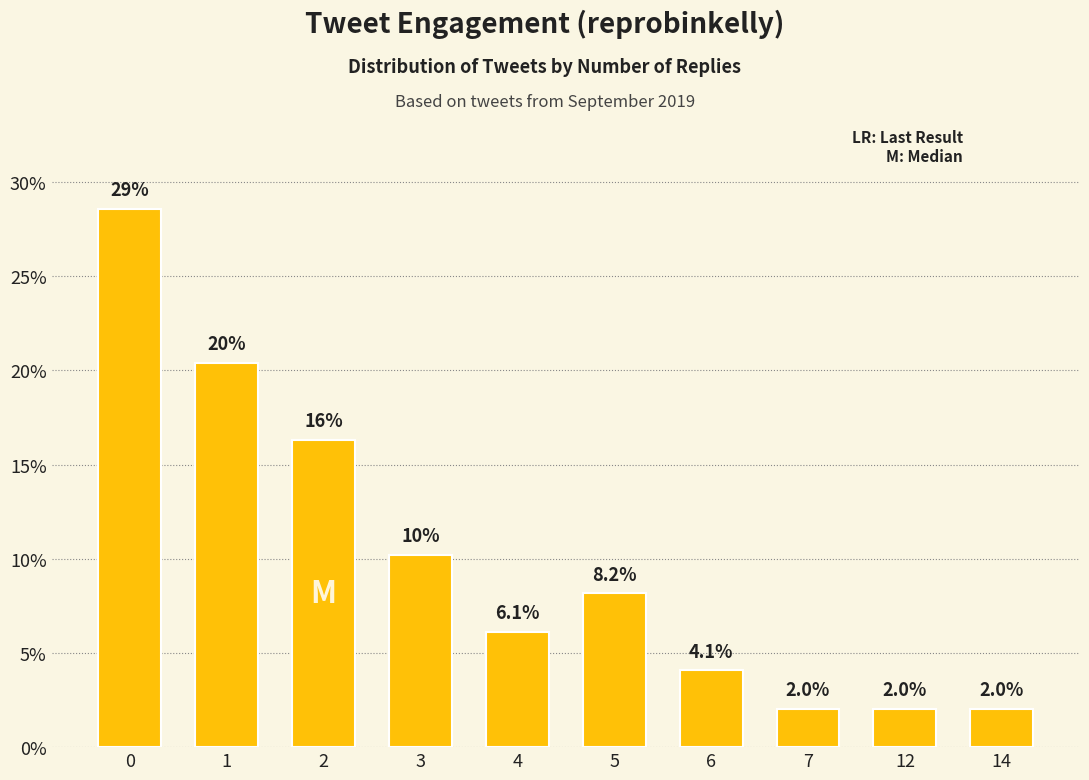

Are the bars horizontal?

No